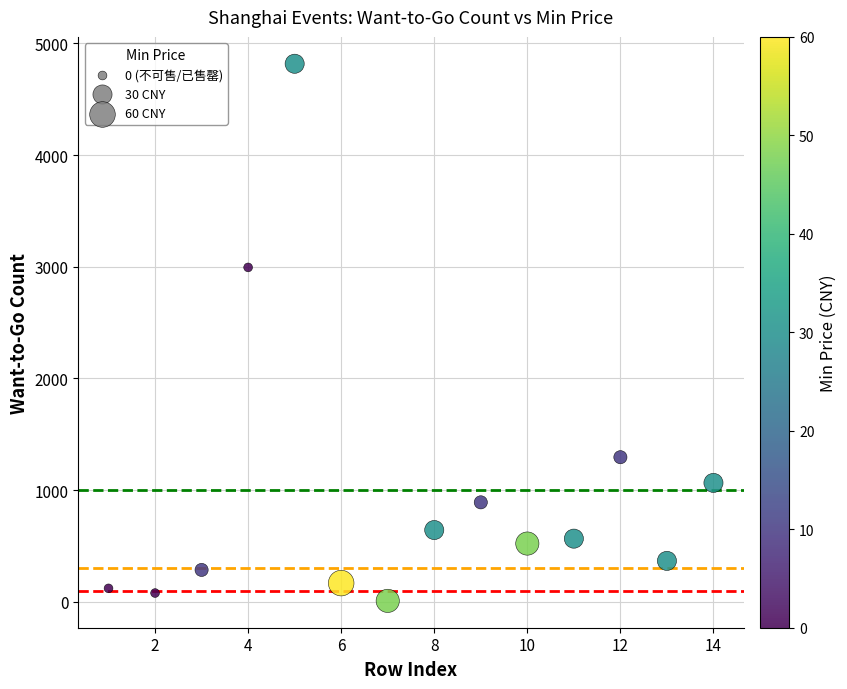

What Y value in the scatter plot is closest to 2413?

2994